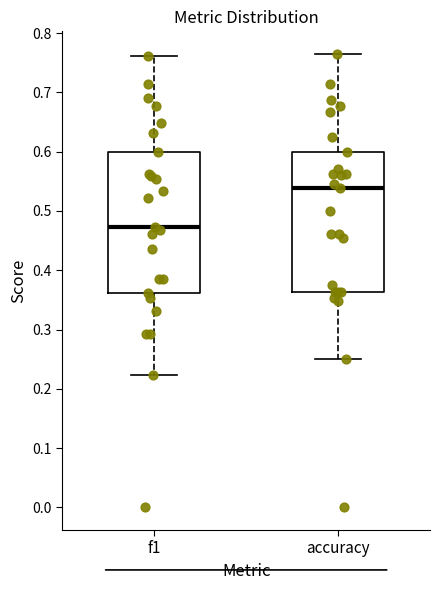

Where is the lower edge of the box for accuracy on the y-axis? The values are not printed on the chart, so give them approximately, as read against the axis.

0.36